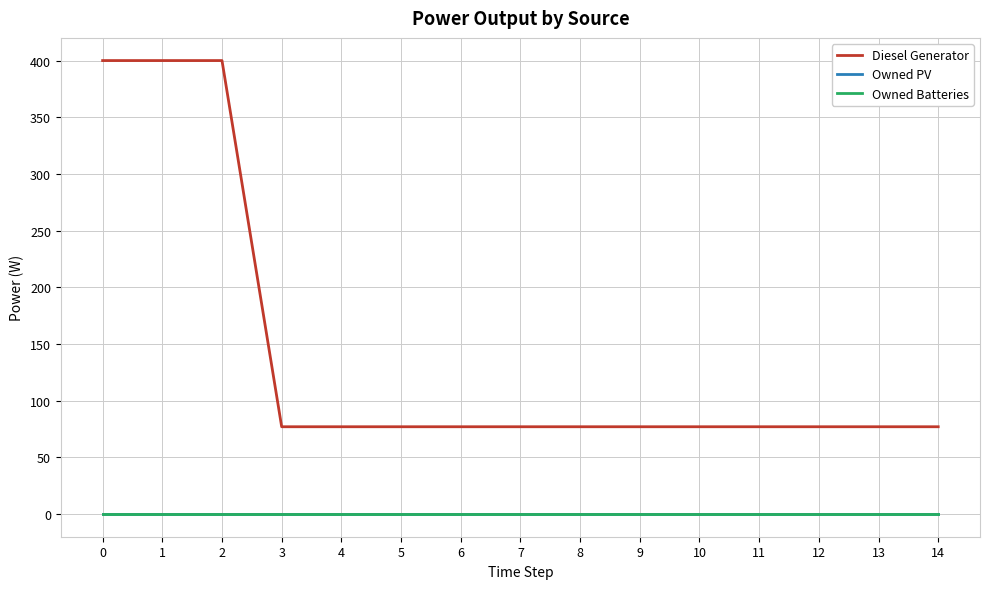

At how many categories does at least one series exceed 27?

15